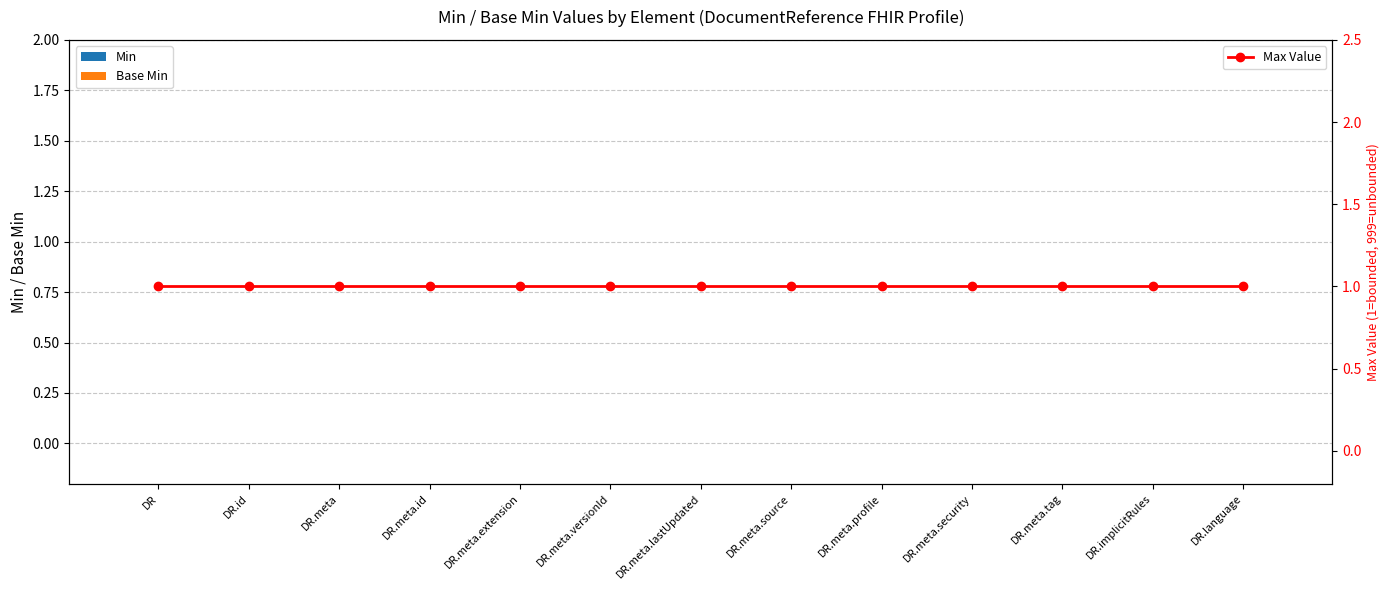

List the series in order of their peak value, highest first.

Max Value, Min, Base Min